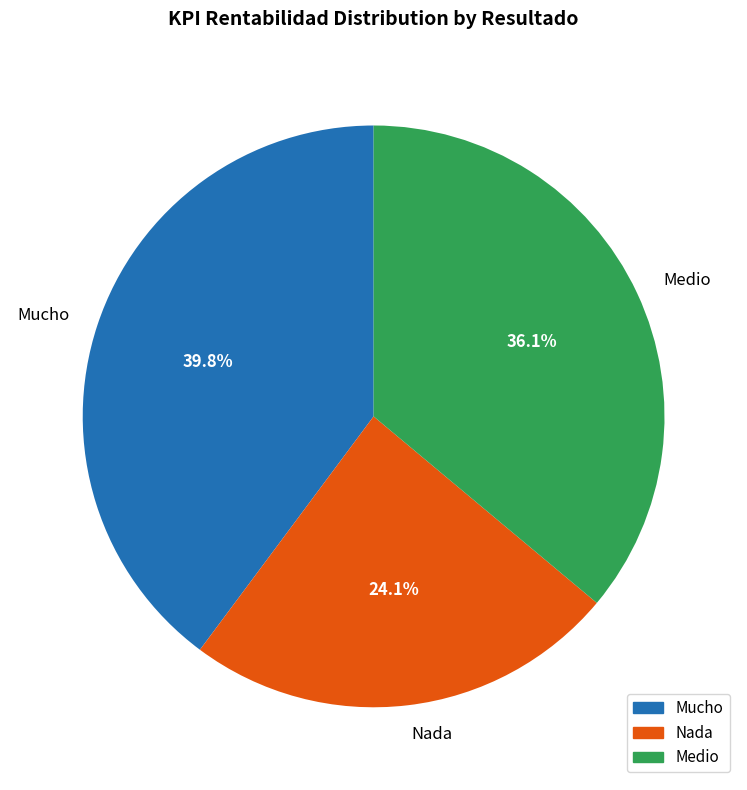

What is the smallest slice in the pie chart?

Nada